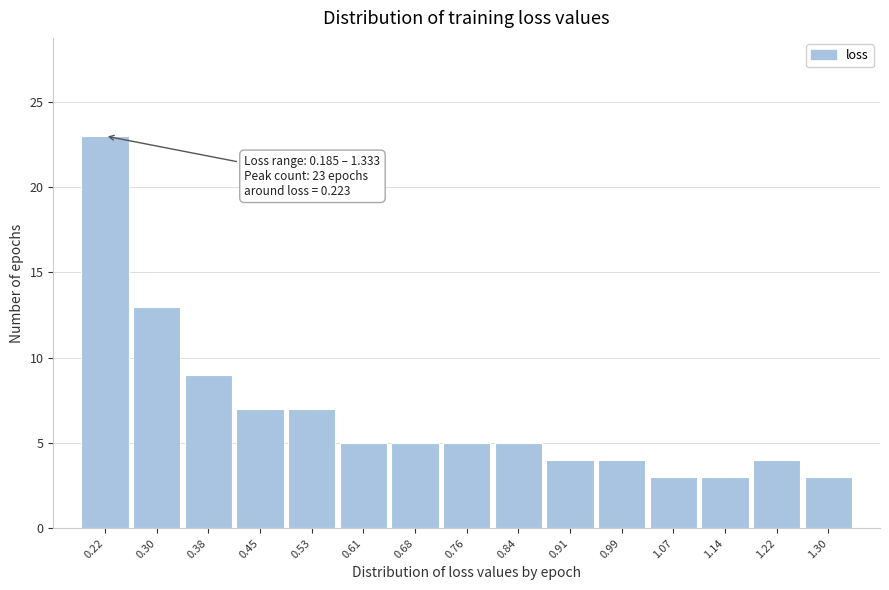

Over which range of the x-axis is the bar tallest?

0.19 to 0.26